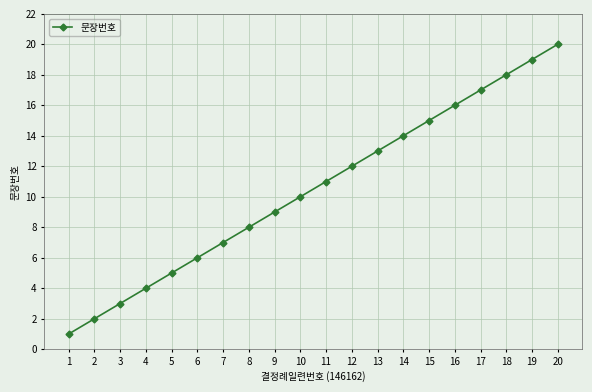

Does the chart display data point markers on the line(s)?

Yes